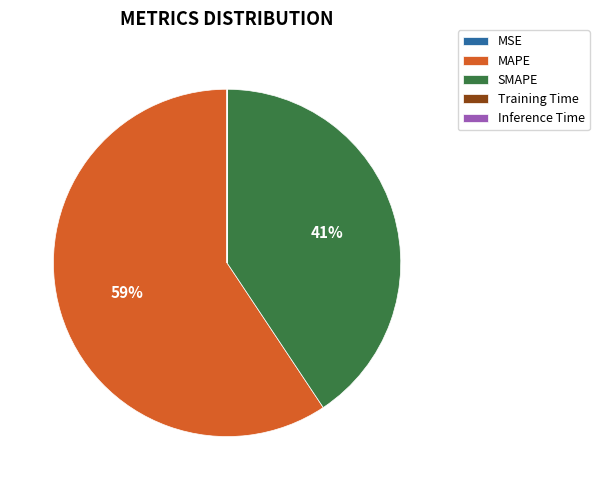

Which has a higher value, SMAPE or MAPE?

MAPE